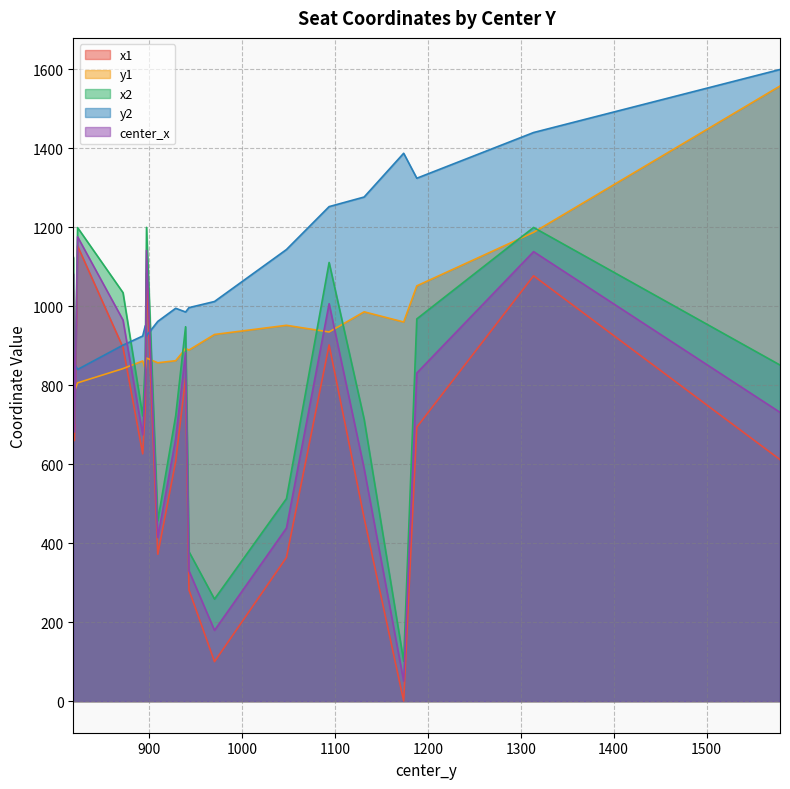

How many data points in x2 are above 851?

10